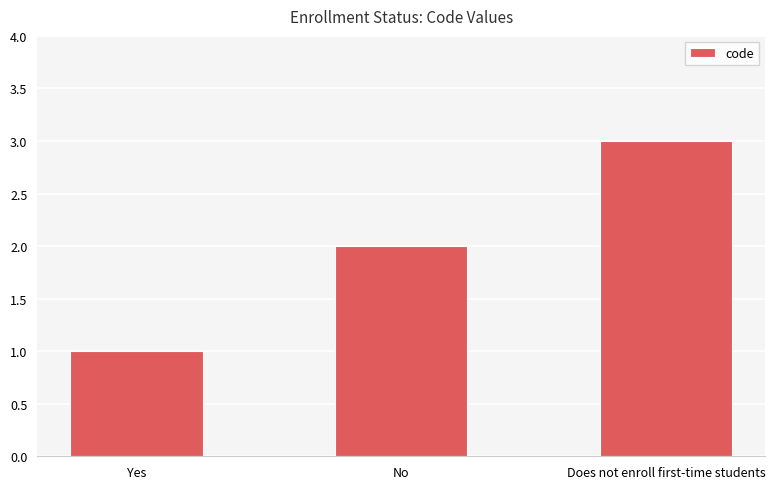

What is the average value?

2